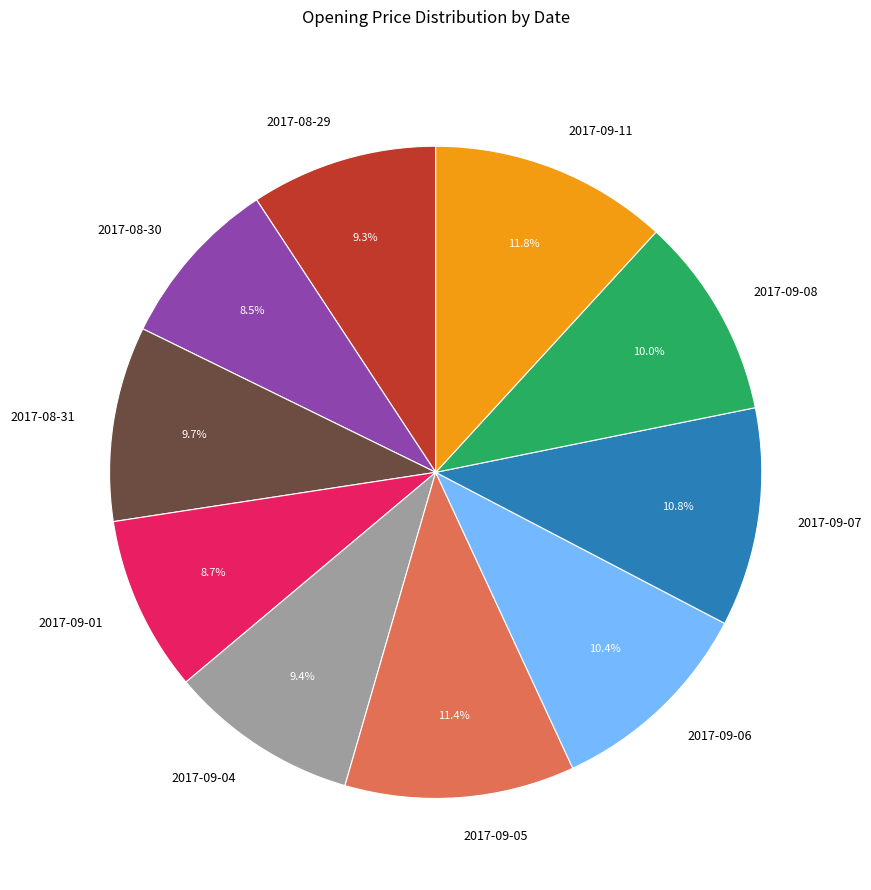

True or false: 2017-08-31 accounts for 10% of the total.

True